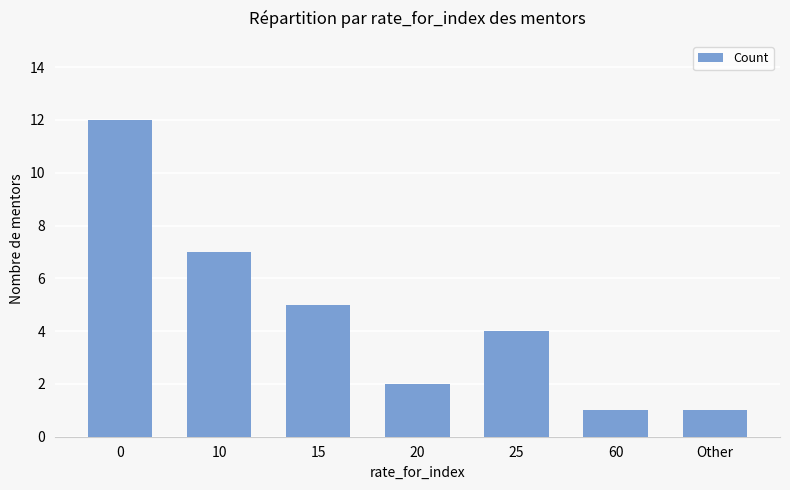

Does the chart contain stacked bars?

No